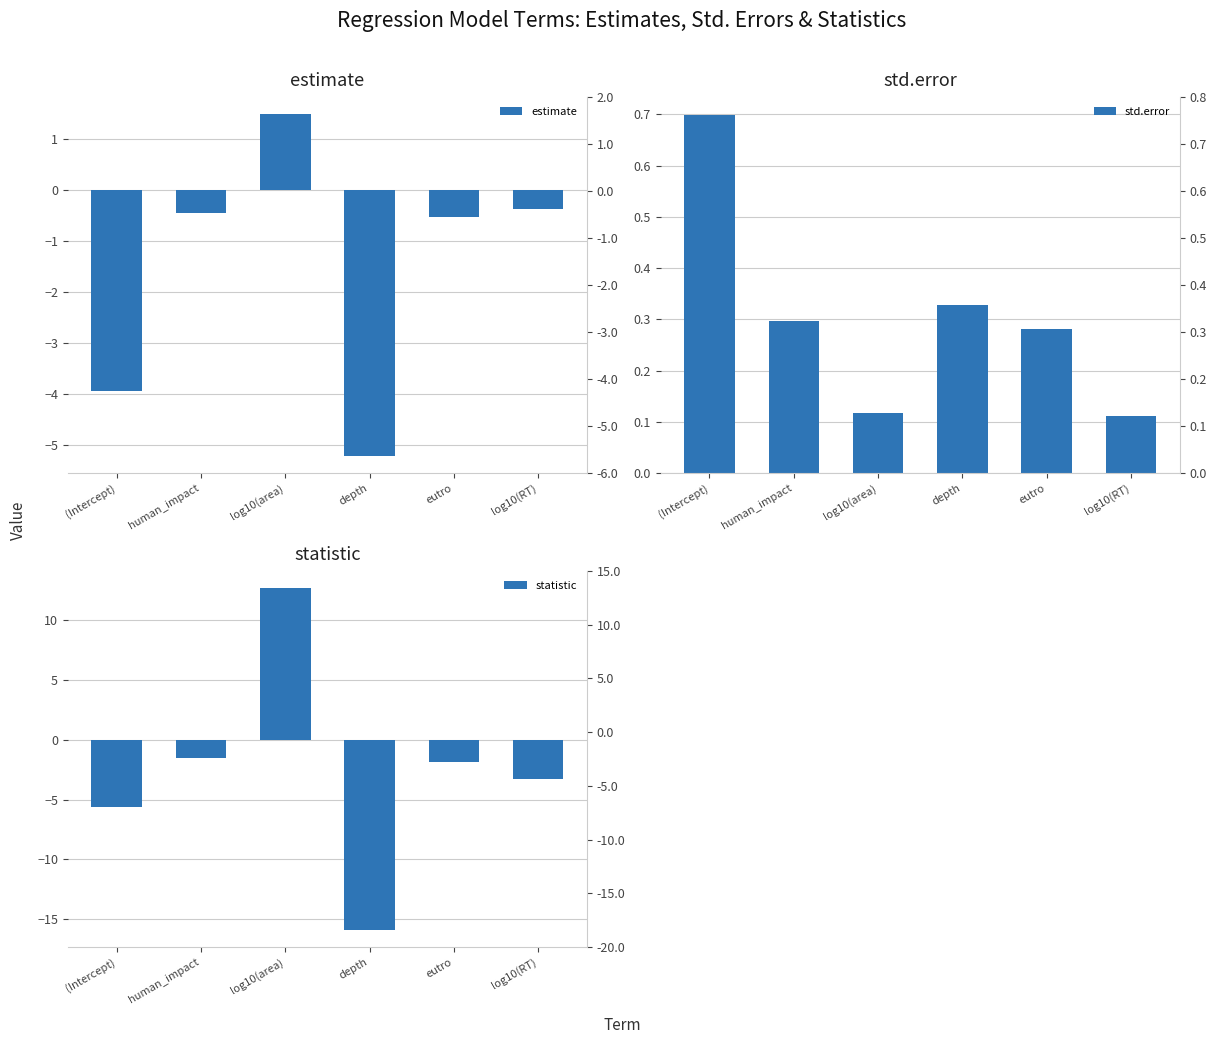

List the series in order of their overall mean, highest first.

std.error, estimate, statistic